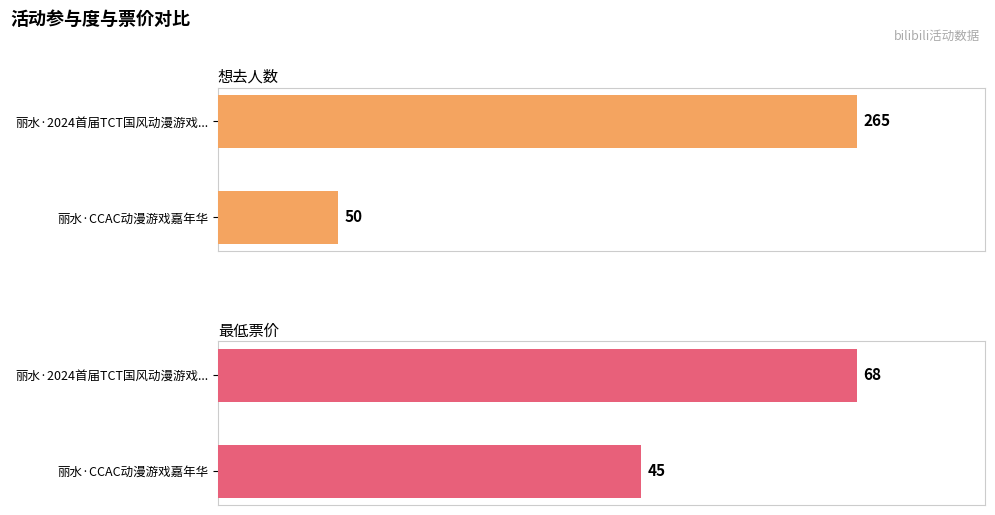

At which label does 最低票价 reach its peak?

丽水·2024首届TCT国风动漫游戏嘉年华